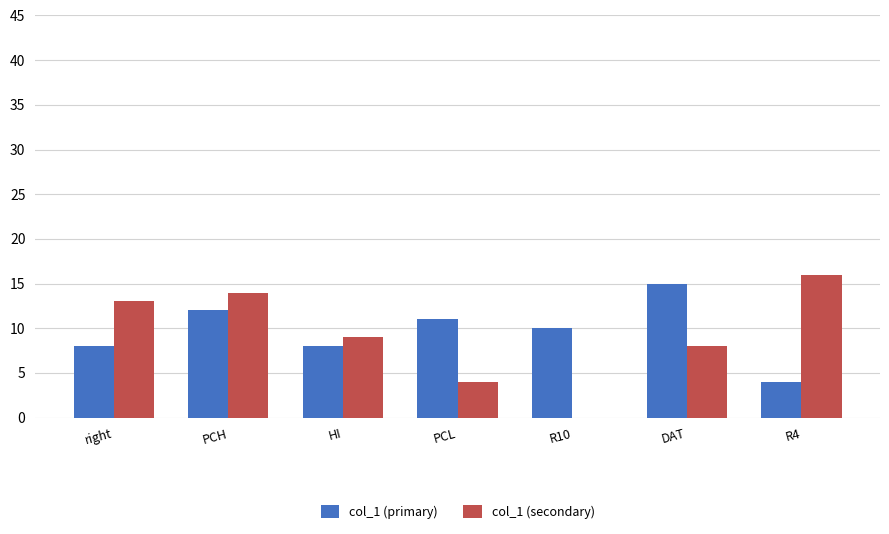

What is the sum of all col_1 (primary) values?

68